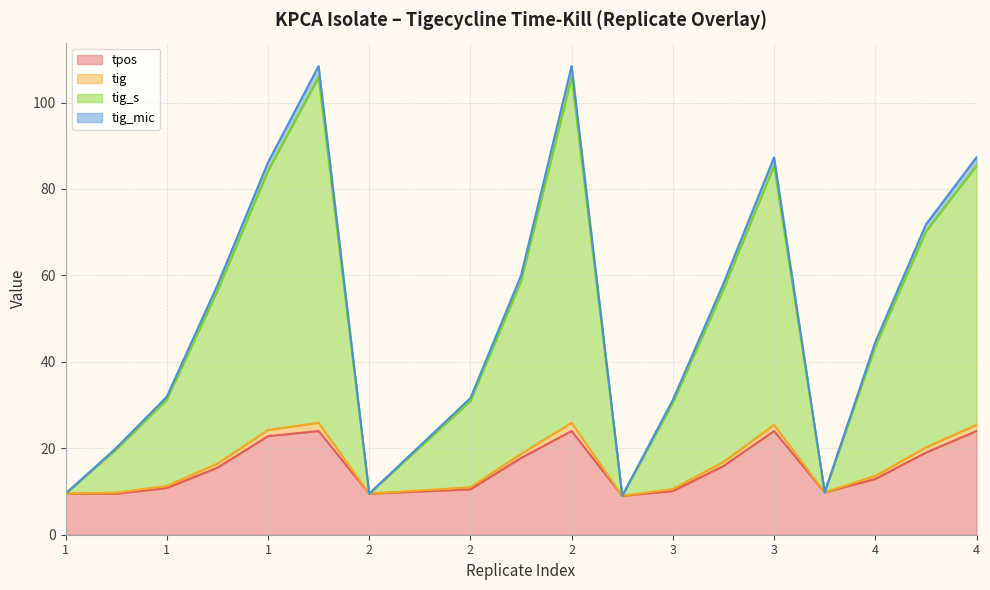

In tig, how many points are lower than both neighbors (excluding endpoints)?

3